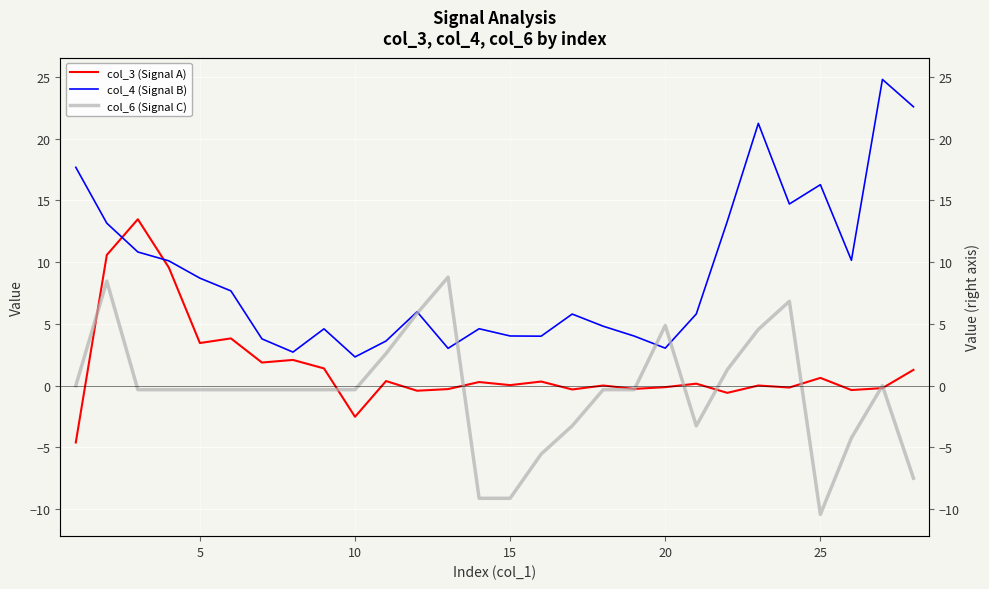

What is the value of the col_4 (Signal B) point at the 7th from the left?

3.8